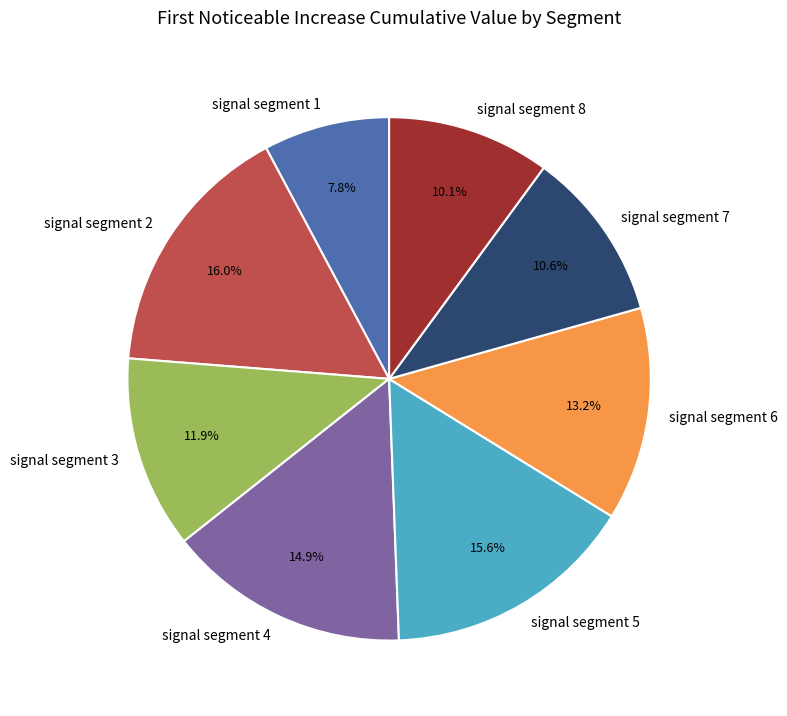

Combined, what portion of the pie is signal segment 8 and signal segment 4?

25.0%